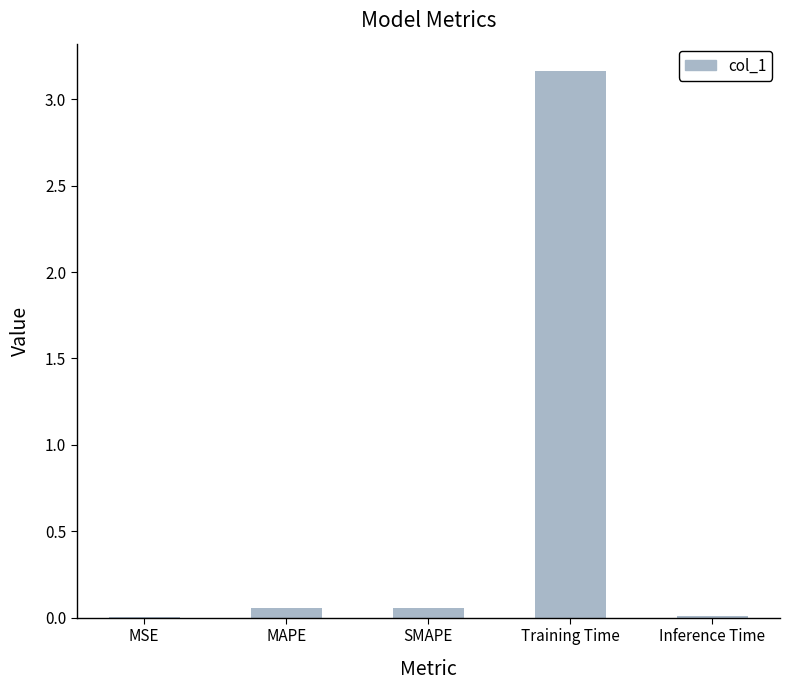

Count the number of data series in this chart.

1